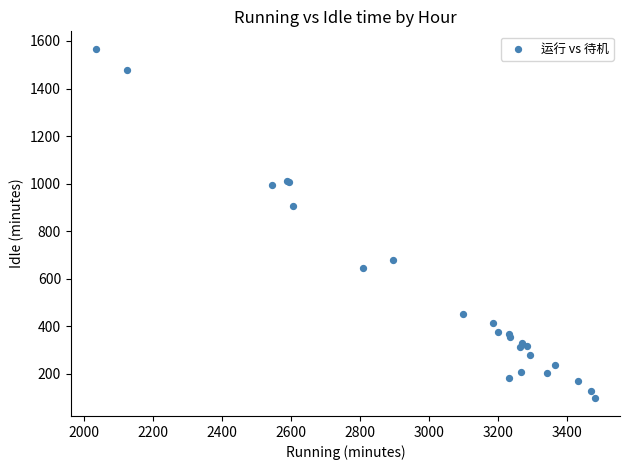

What Y value in the scatter plot is closest to 831?

905